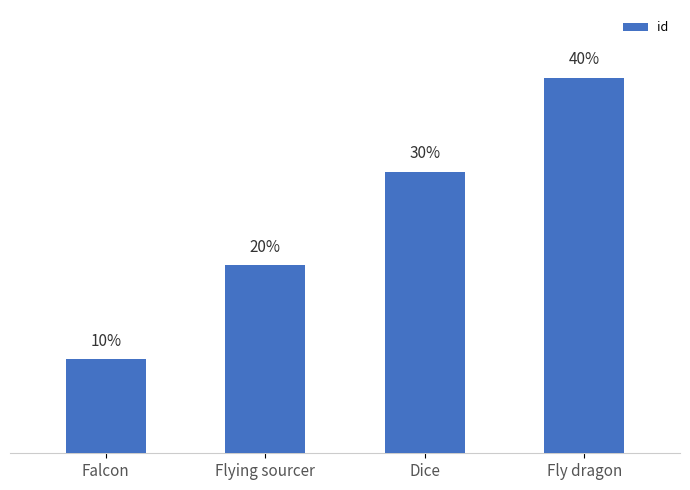

True or false: the data shows 6 at Fly dragon.

False